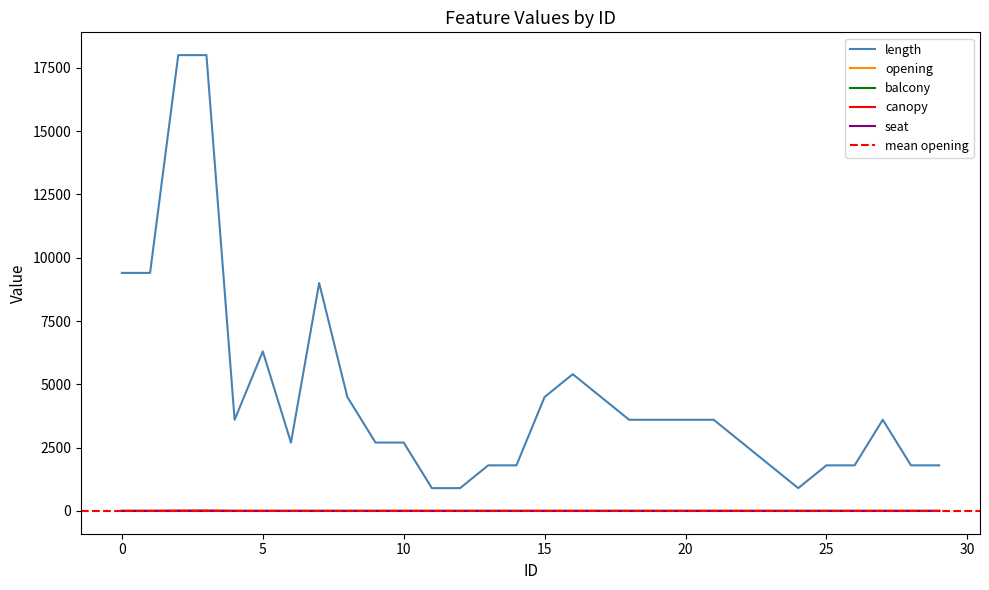

How many positive values does the opening series have?

17